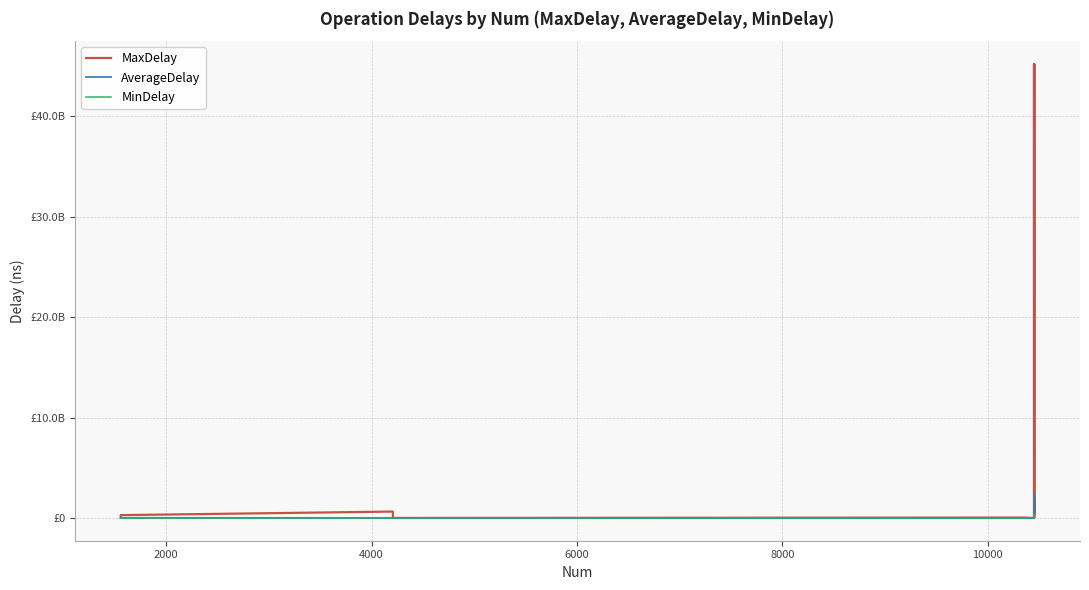

How many values in MinDelay are above zero?

8